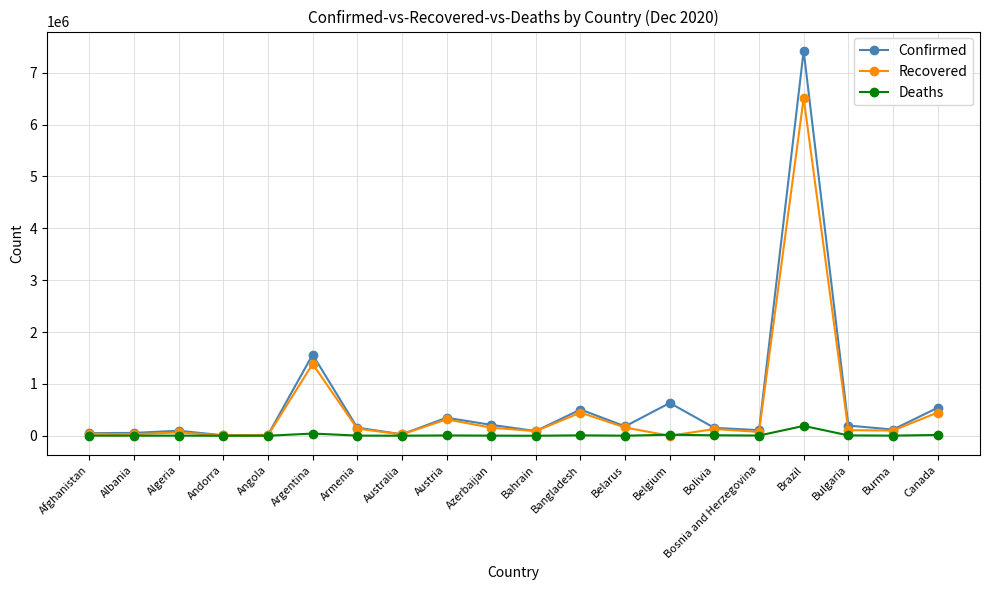

In Recovered, how many points are lower than both neighbors (excluding endpoints)?

7